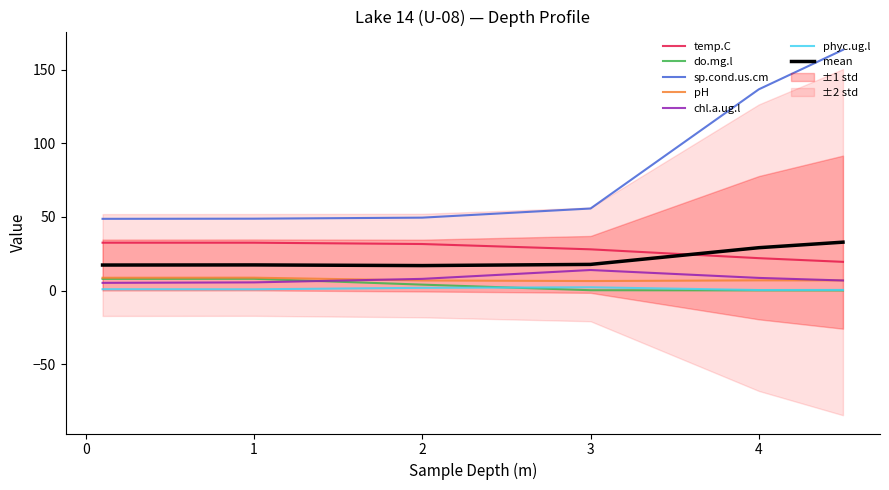

What are all the series names shown in the legend?

temp.C, do.mg.l, sp.cond.us.cm, pH, chl.a.ug.l, phyc.ug.l